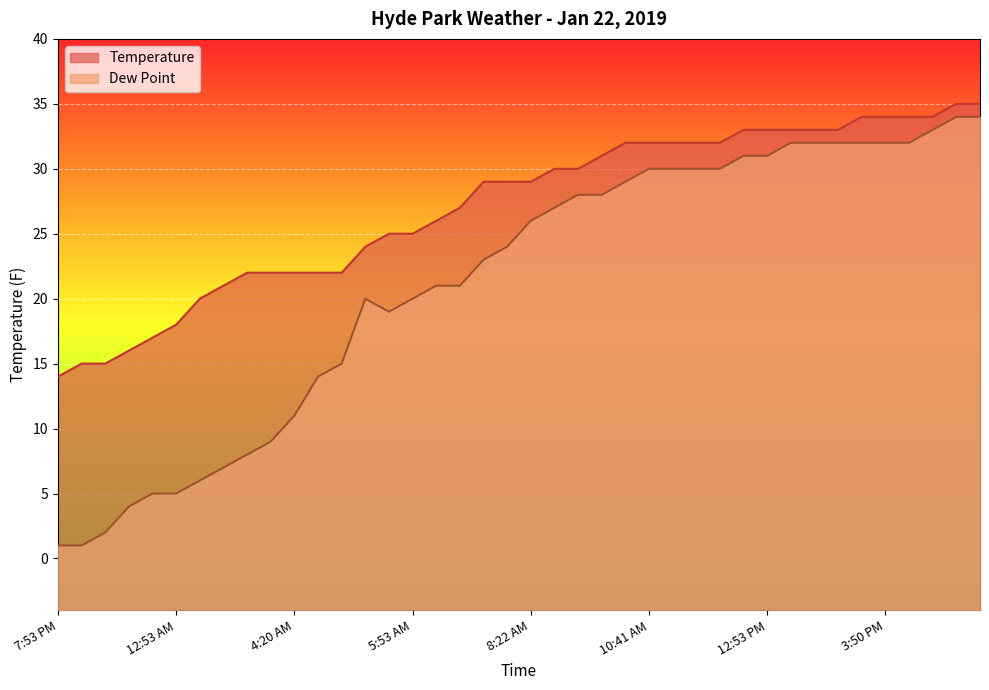

List the series in order of their peak value, highest first.

Temperature, Dew Point